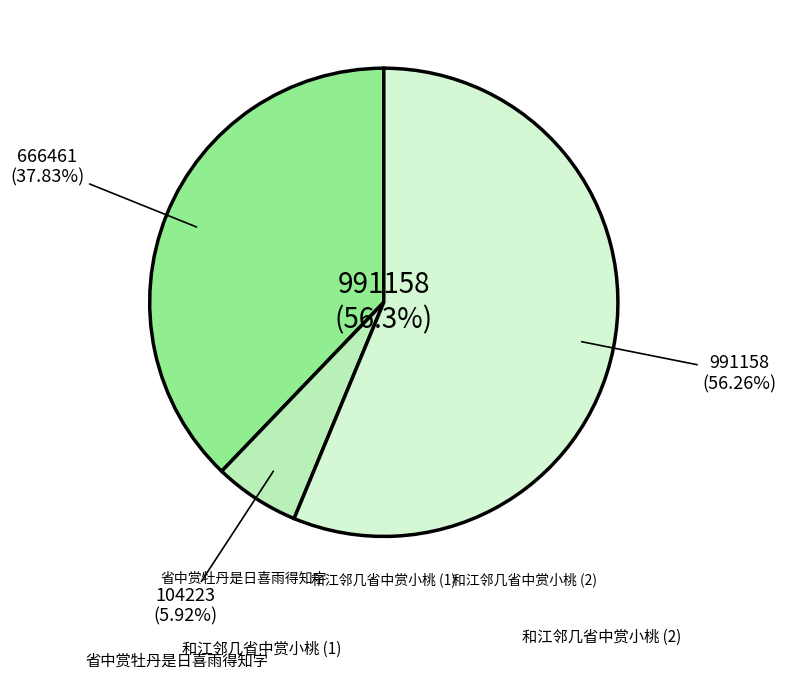

What percentage do 和江邻几省中赏小桃 and 省中赏牡丹是日喜雨得知字 together represent?

94.1%